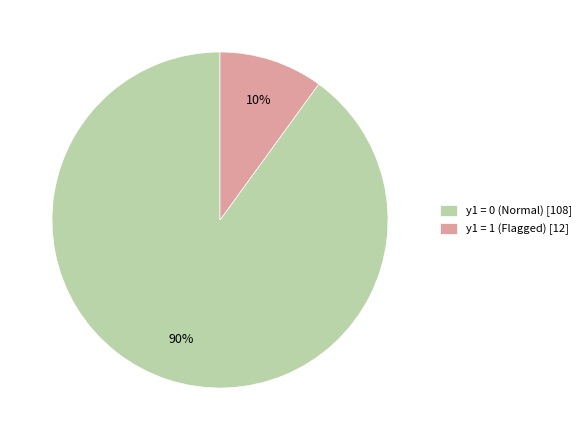

True or false: y1 = 1 (Flagged) [12] accounts for 5% of the total.

False